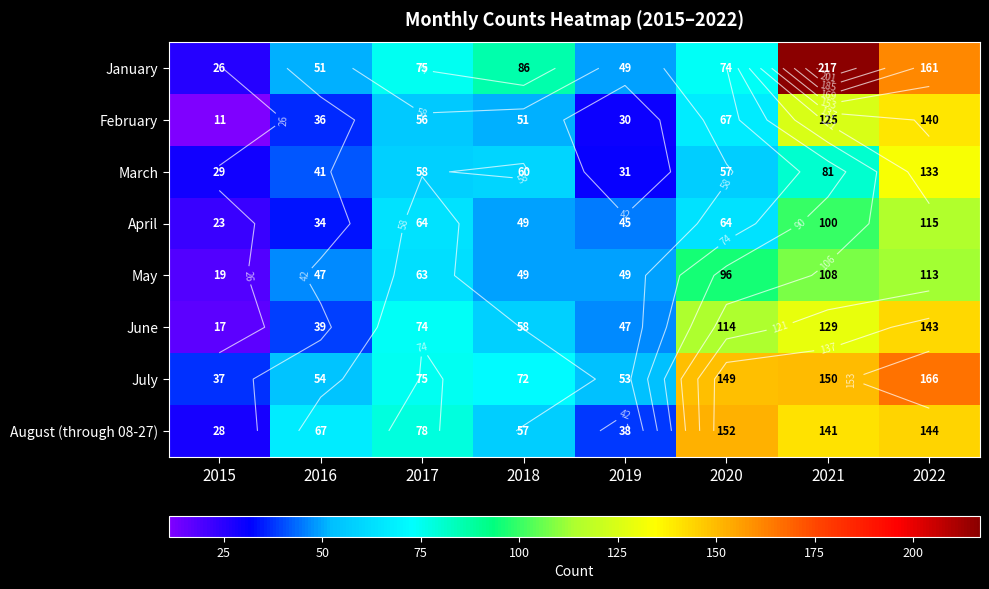

What is the difference between the May values at 2021 and 2019?

59